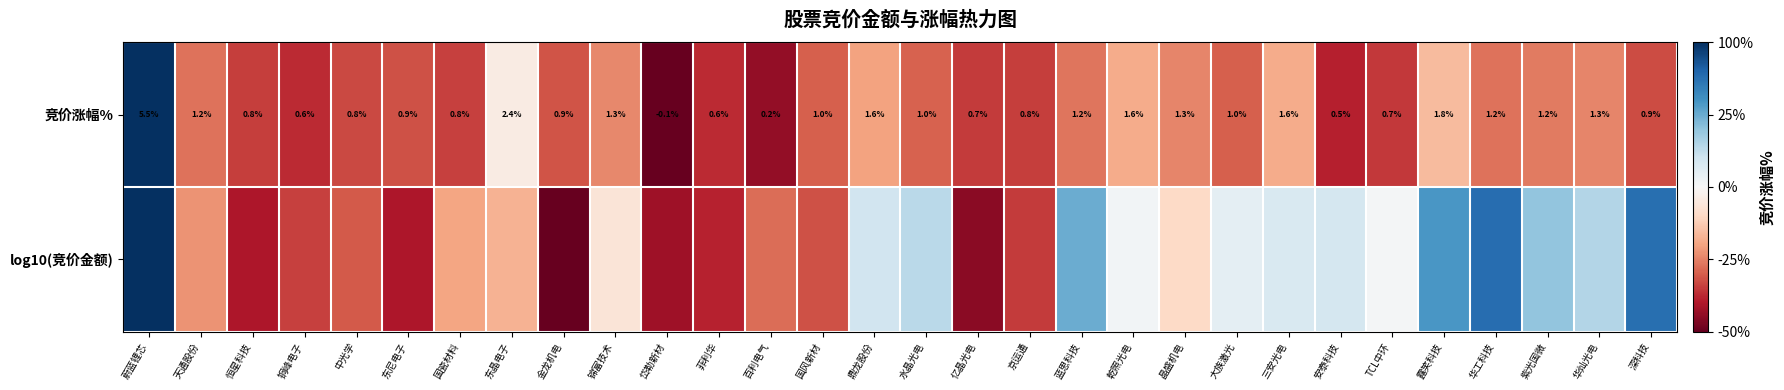

At which label does 竞价涨幅% reach its peak?

蔚蓝锂芯